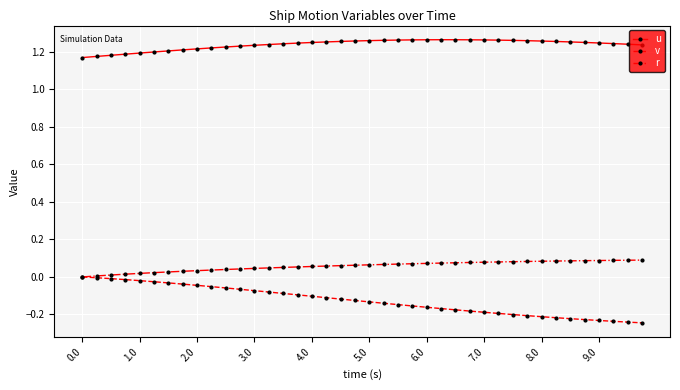

Which series has the widest spread of values?

v